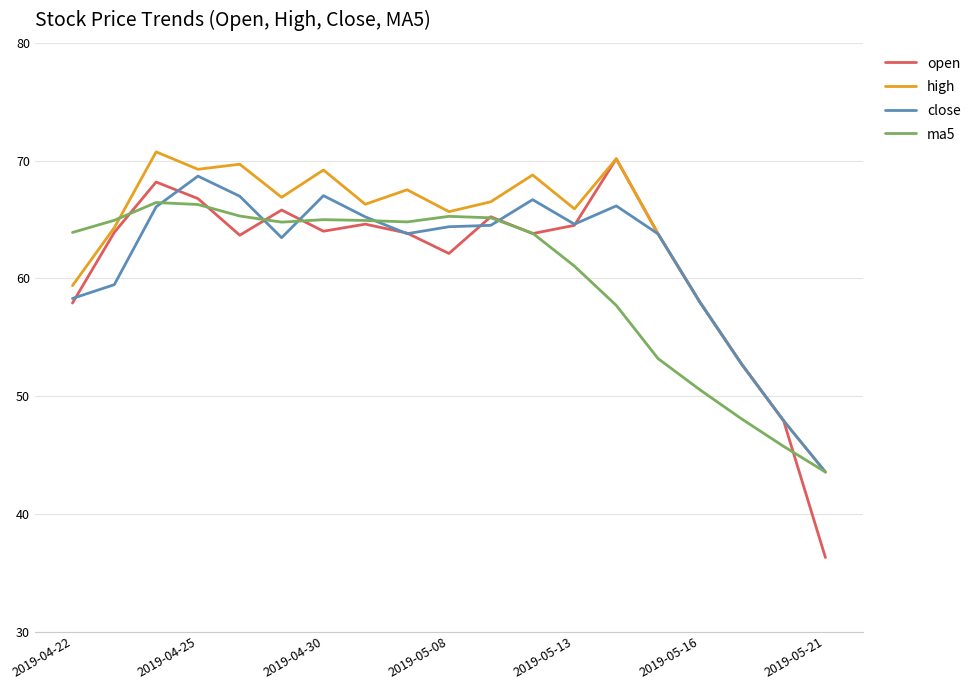

What is the smallest value displayed?

36.3